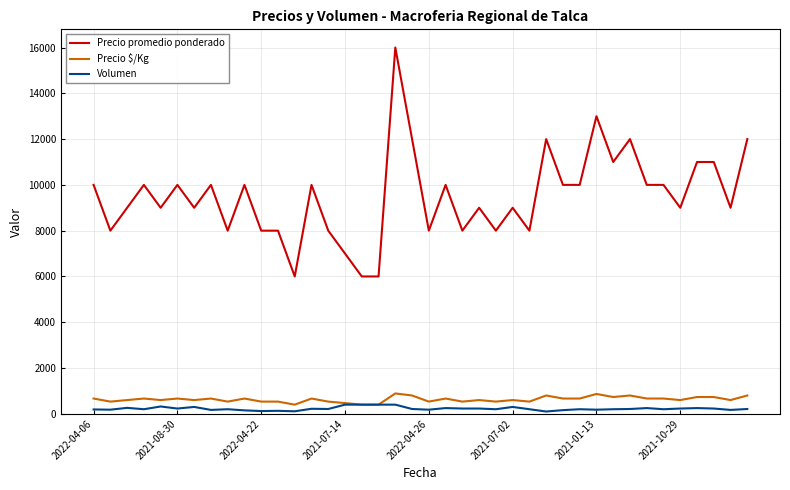

What is the maximum value for Volumen?

400